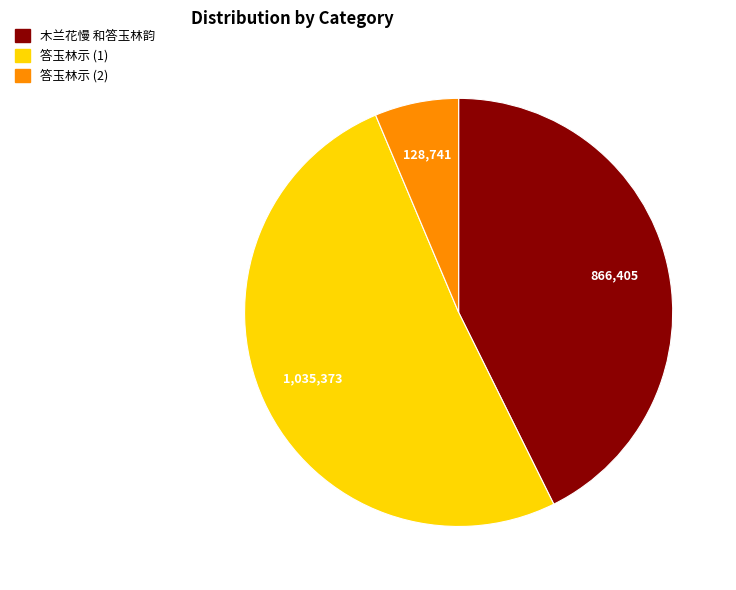

True or false: 答玉林示 (1) accounts for 40% of the total.

False